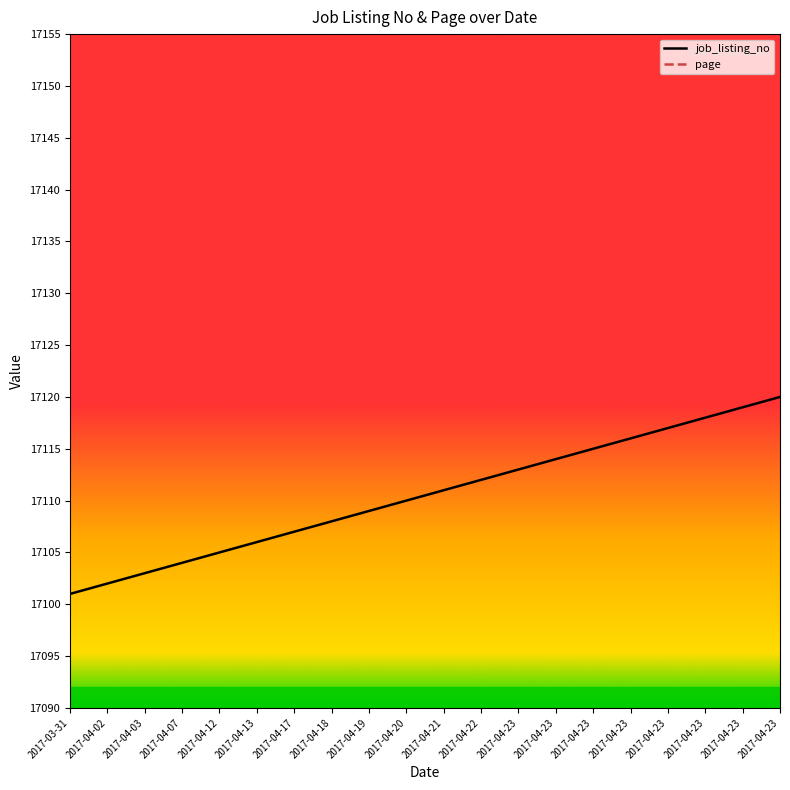

Reading left to right, what are all the values shown in this chart?

job_listing_no: 17101	17102	17103	17104	17105	17106	17107	17108	17109	17110	17111	17112	17113	17114	17115	17116	17117	17118	17119	17120
page: 343	343	343	343	343	343	343	343	343	343	343	343	343	343	343	343	343	343	343	343